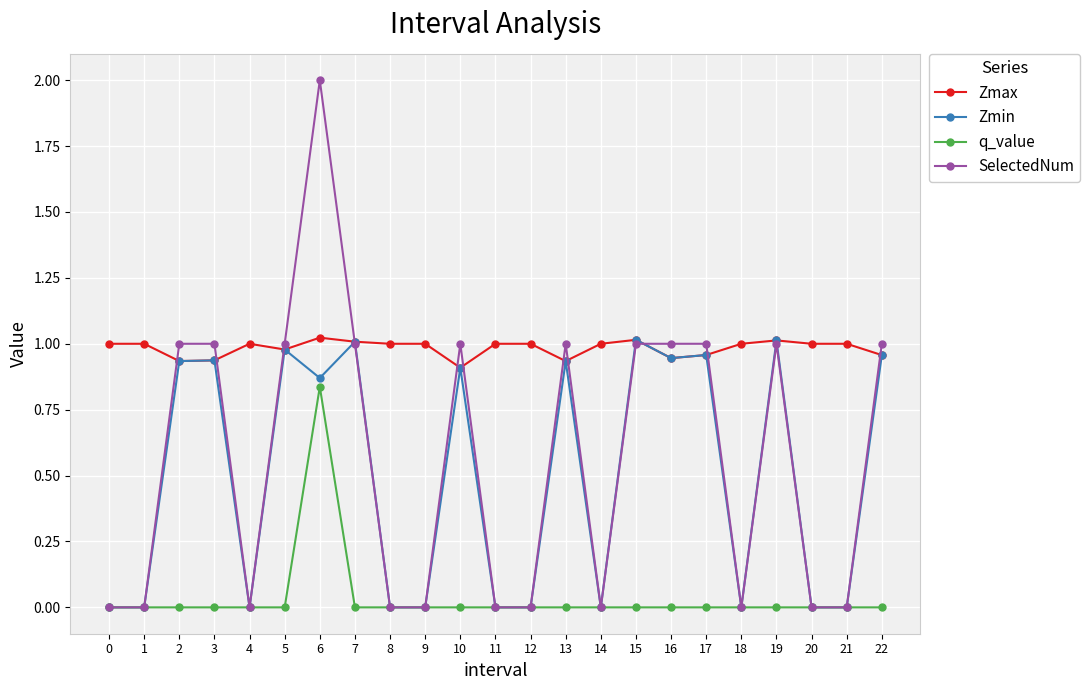

How many lines are shown in the chart?

4